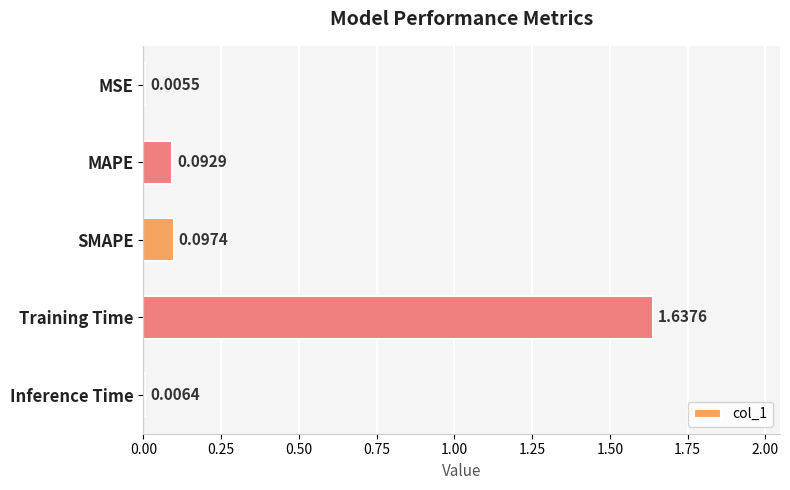

Where is the data nearest to the value 0?

MSE